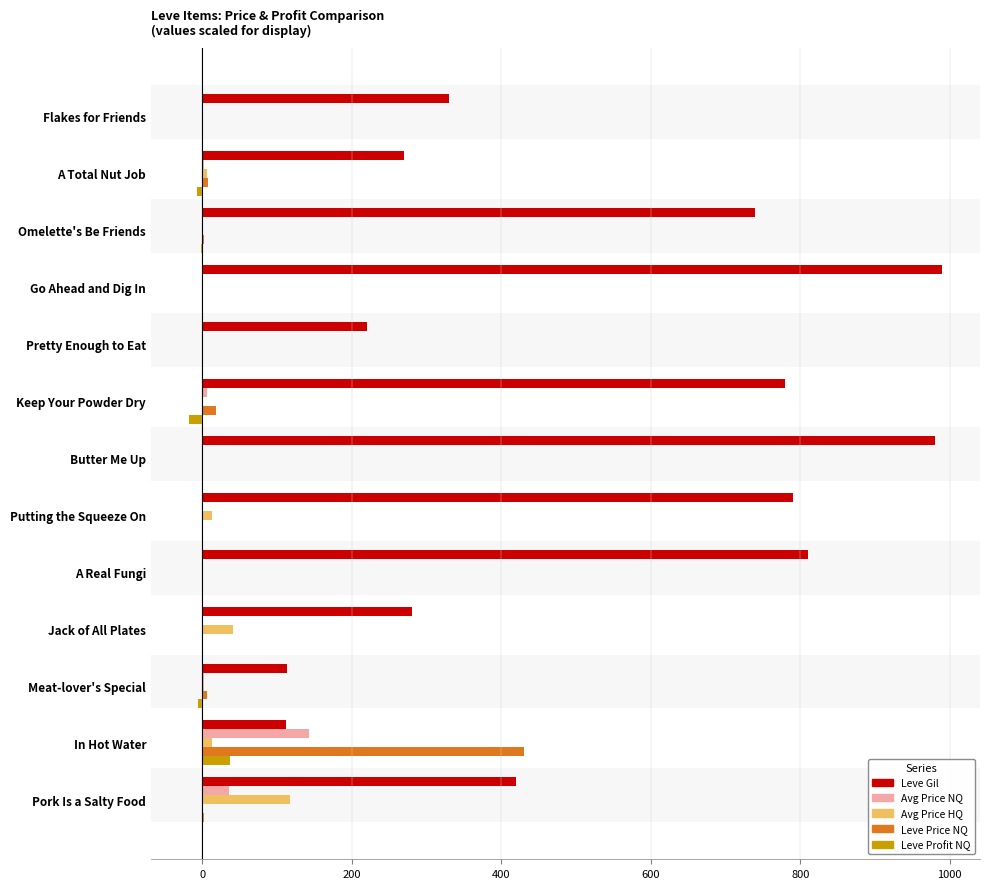

What is the total value across all series at Jack of All Plates?

320.8